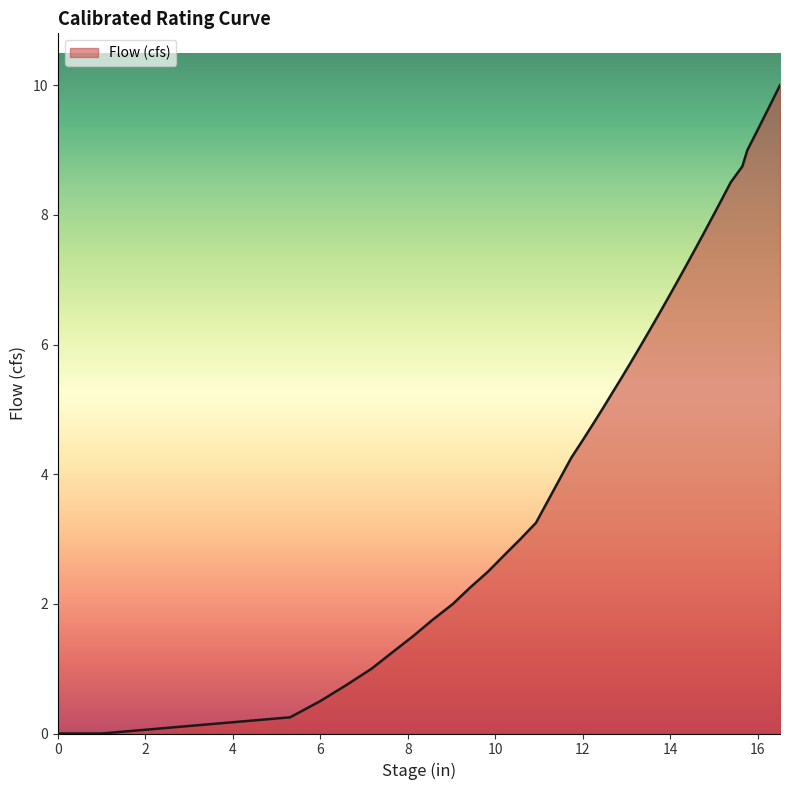

Count the number of categories in the chart.

39